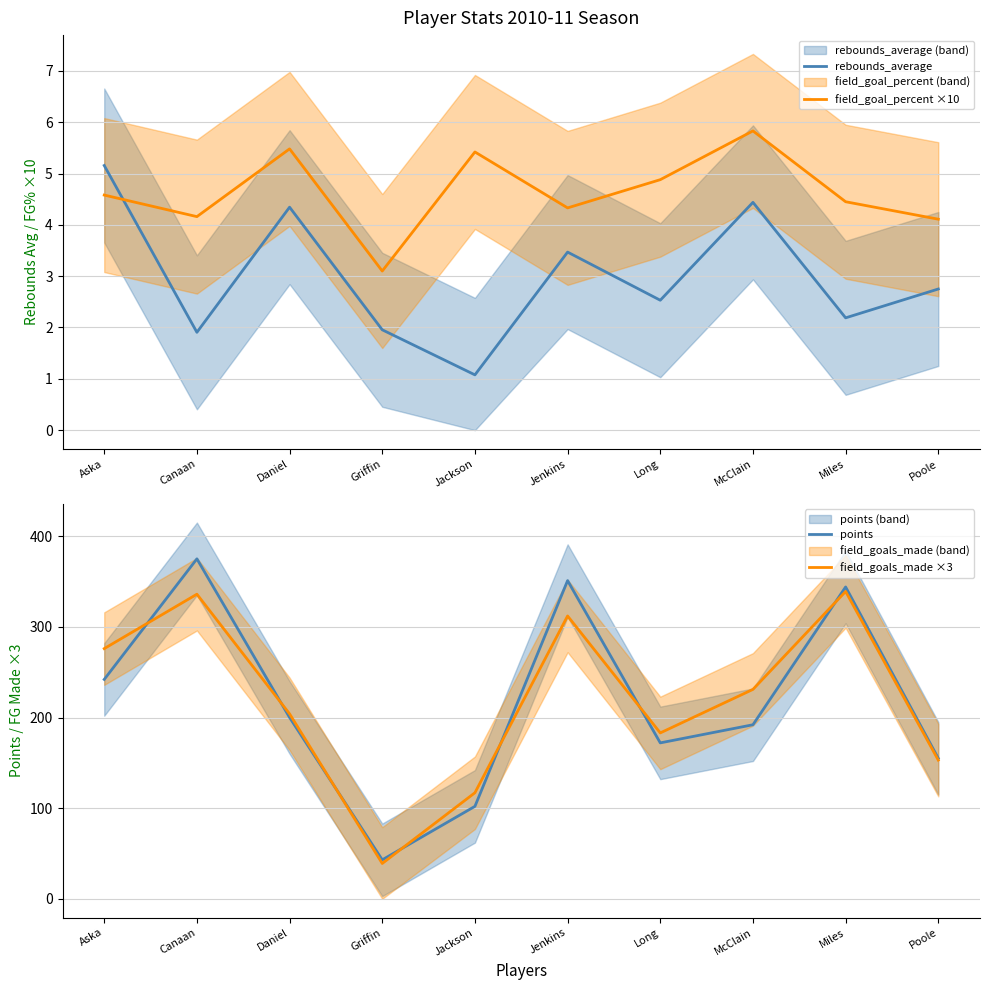

Reading left to right, extract all data points from this chart.

rebounds_average: Aska=5.2	Canaan=1.9	Daniel=4.3	Griffin=2.0	Jackson=1.1	Jenkins=3.5	Long=2.5	McClain=4.4	Miles=2.2	Poole=2.8
field_goal_percent ×10: Aska=4.6	Canaan=4.2	Daniel=5.5	Griffin=3.1	Jackson=5.4	Jenkins=4.3	Long=4.9	McClain=5.8	Miles=4.5	Poole=4.1
points: Aska=242.0	Canaan=375.0	Daniel=200.0	Griffin=43.0	Jackson=102.0	Jenkins=351.0	Long=172.0	McClain=192.0	Miles=344.0	Poole=155.0
field_goals_made ×3: Aska=276.0	Canaan=336.0	Daniel=204.0	Griffin=39.0	Jackson=117.0	Jenkins=312.0	Long=183.0	McClain=231.0	Miles=339.0	Poole=153.0